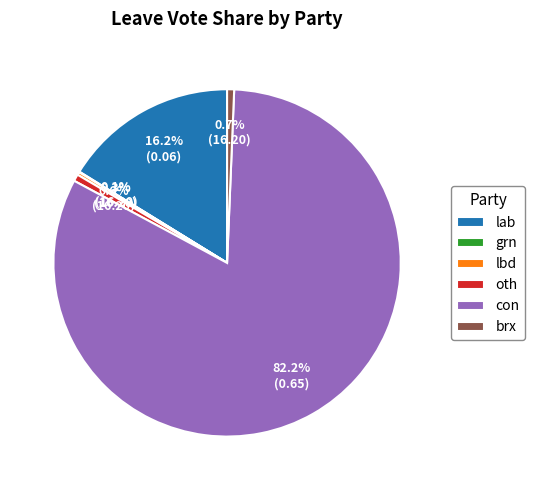

Which category has the biggest portion of the pie?

con